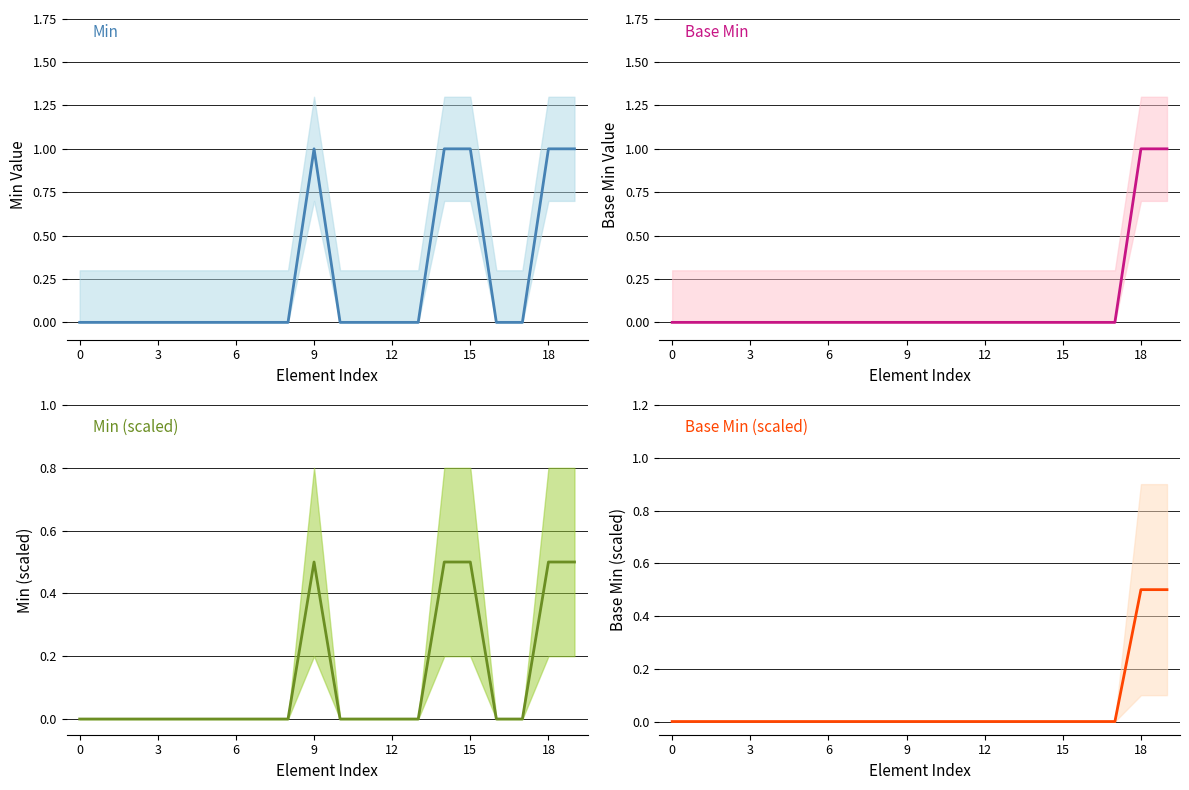

Count the number of categories in the chart.

20